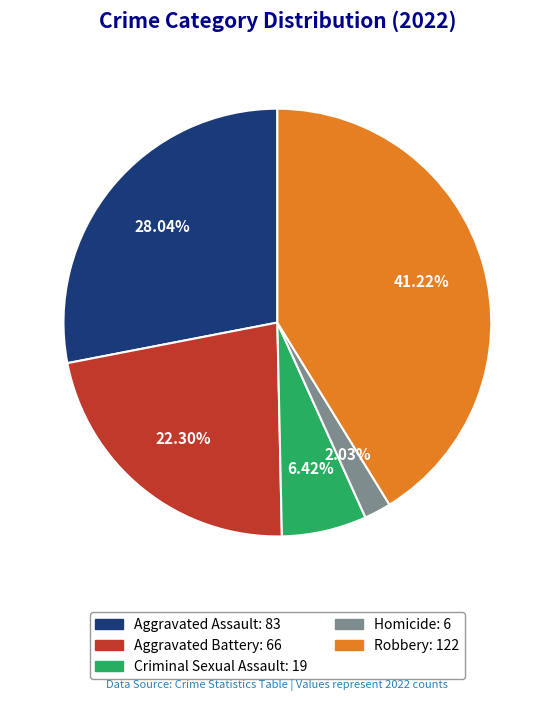

What portion of the pie excludes Robbery?

58.8%